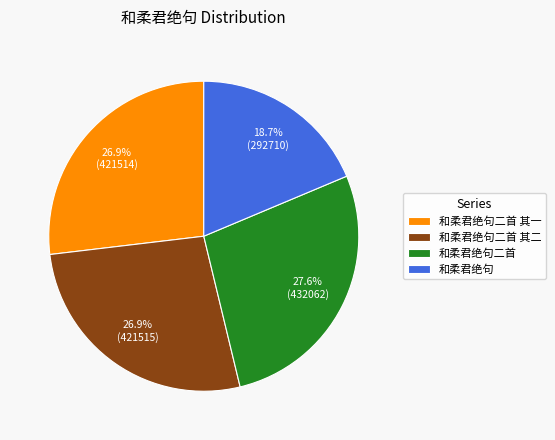

What is the ratio of the value at 和柔君绝句二首 其二 to the value at 和柔君绝句二首 其一?

1.0